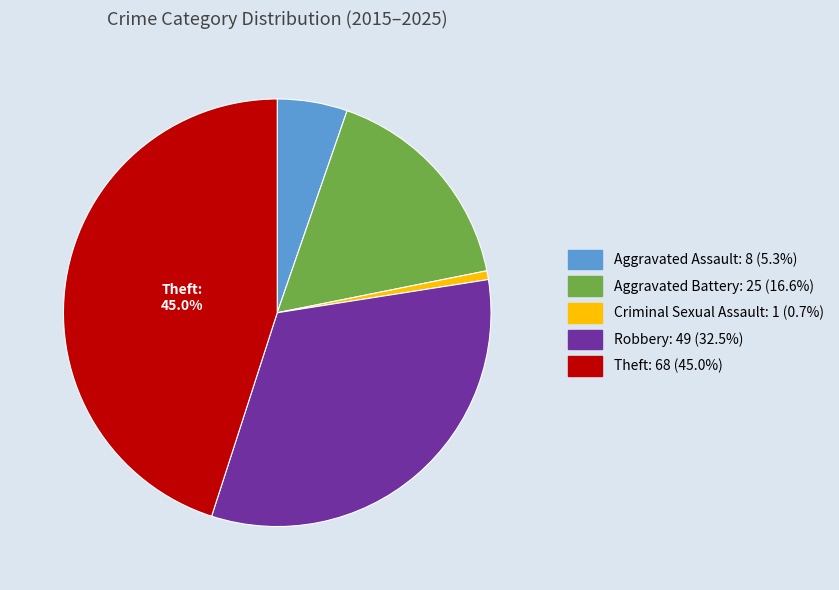

Is there a majority slice in this chart?

No